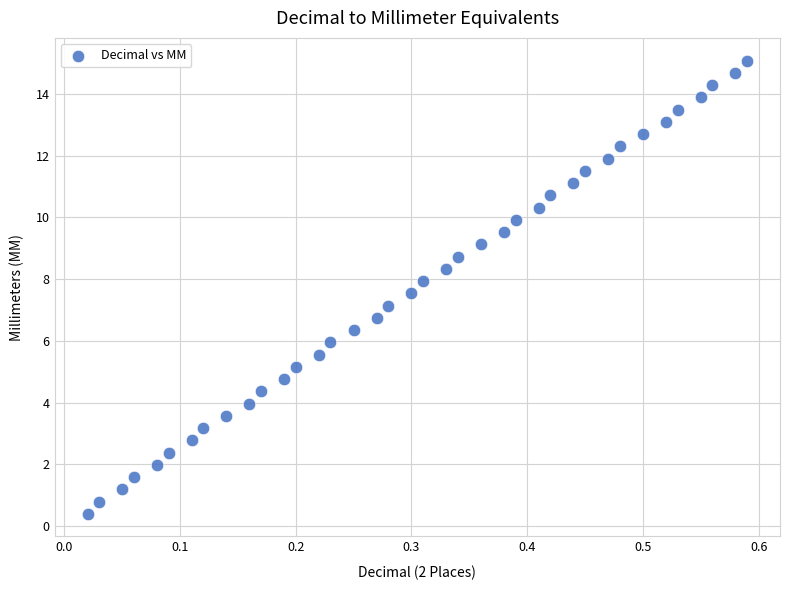

What is the range of X values (max minus min)?

0.6